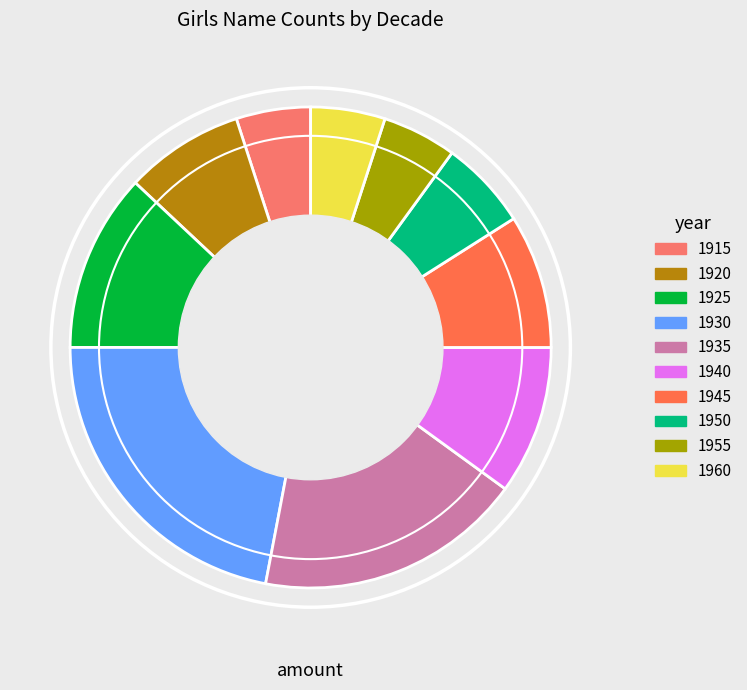

How many slices are in this pie chart?

10